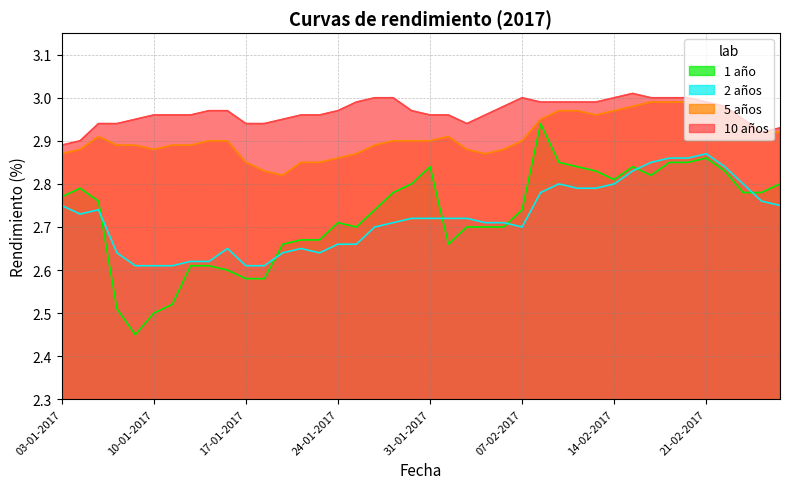

Count the number of categories in the chart.

40